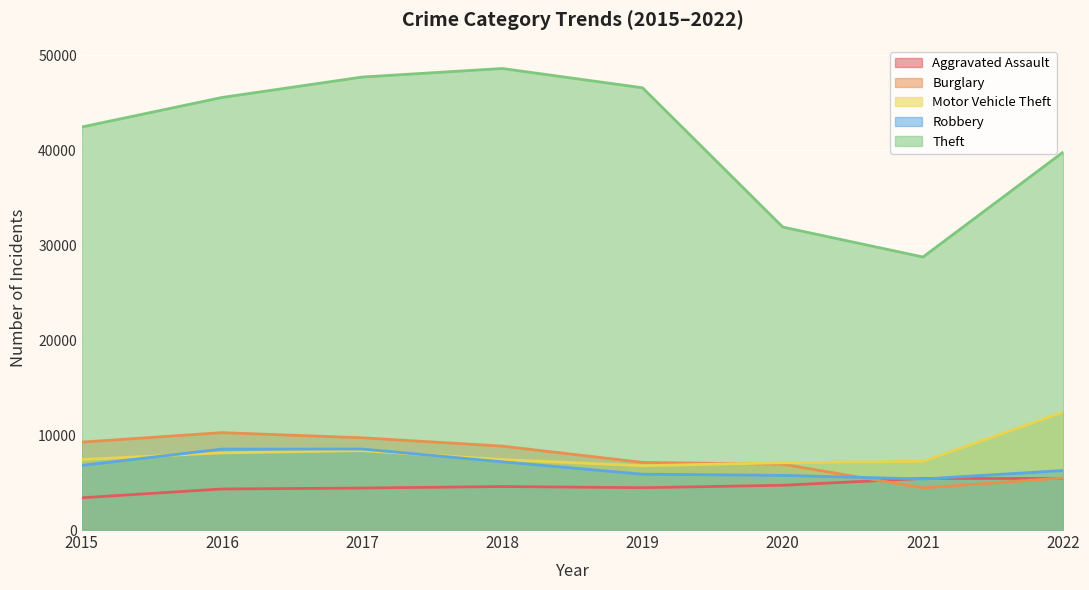

What is the spread (max minus min) of values at 2021?

24312